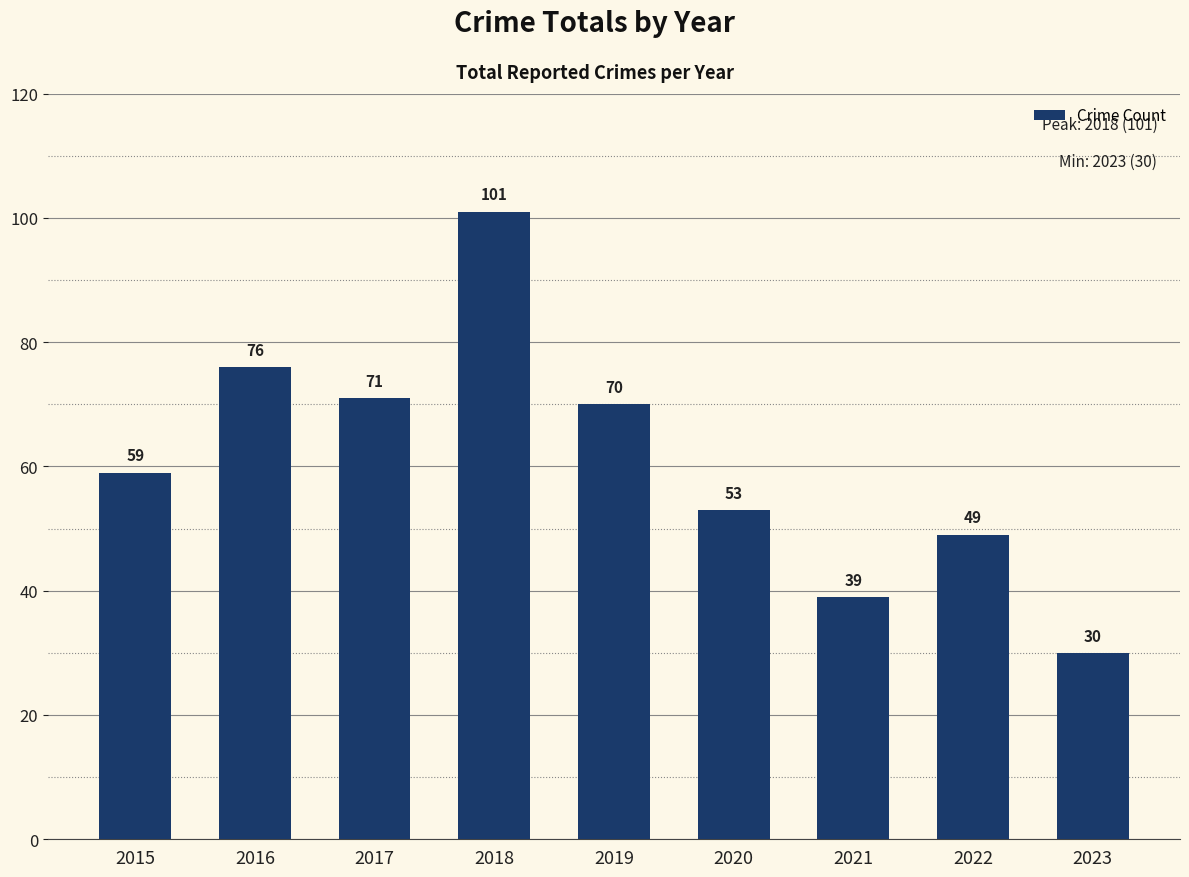

List the labels in order of value, largest first.

2018, 2016, 2017, 2019, 2015, 2020, 2022, 2021, 2023